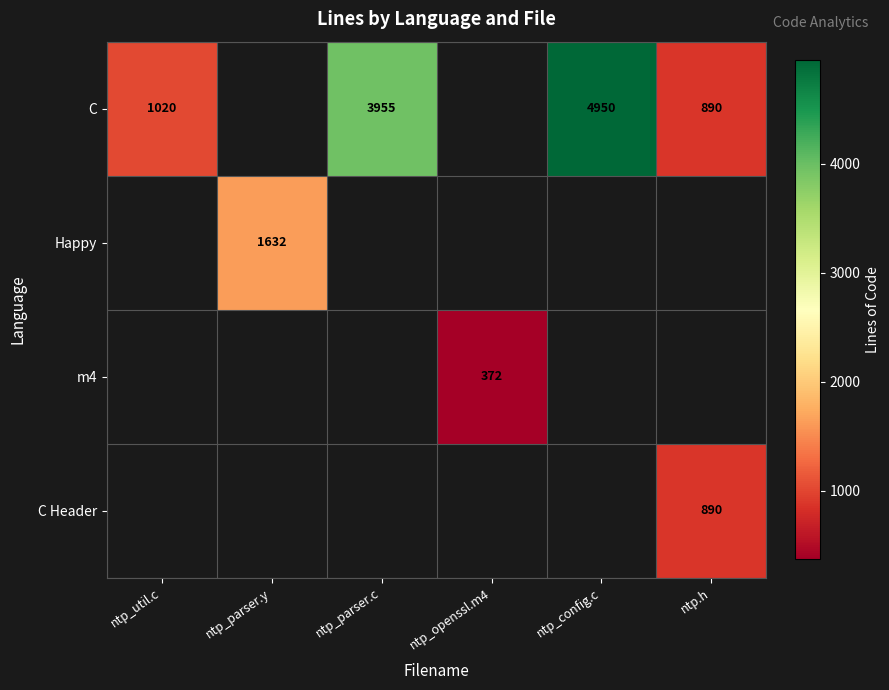

True or false: C Header has a value of 610 at ntp.h.

False